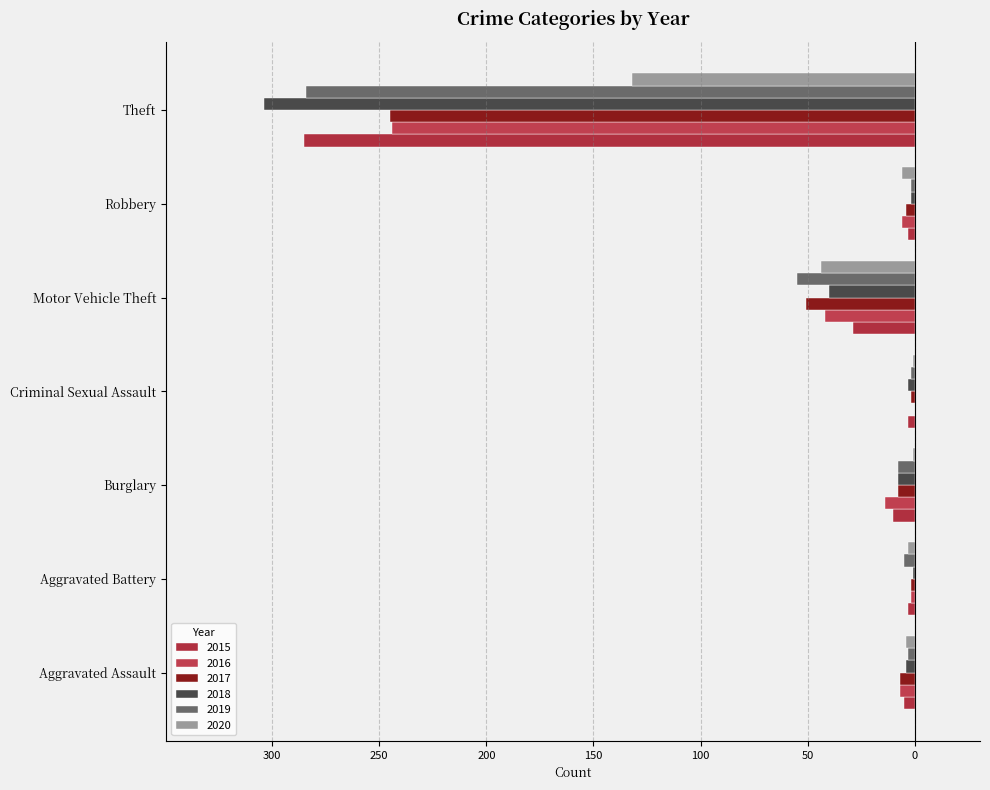

What is the average value of the 2017 series?

-46